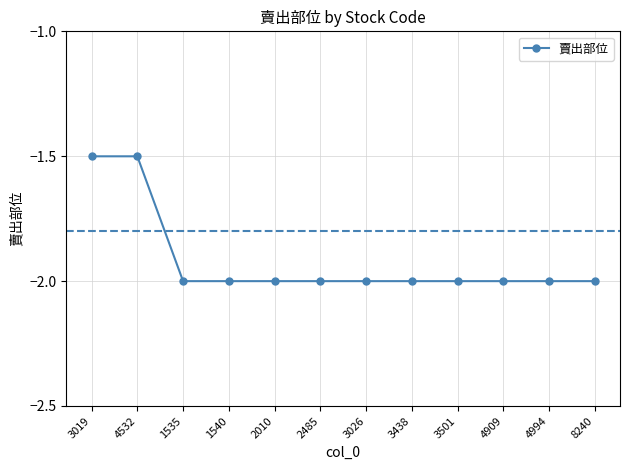

Is it true that the value at 3019 is -1.5?

True